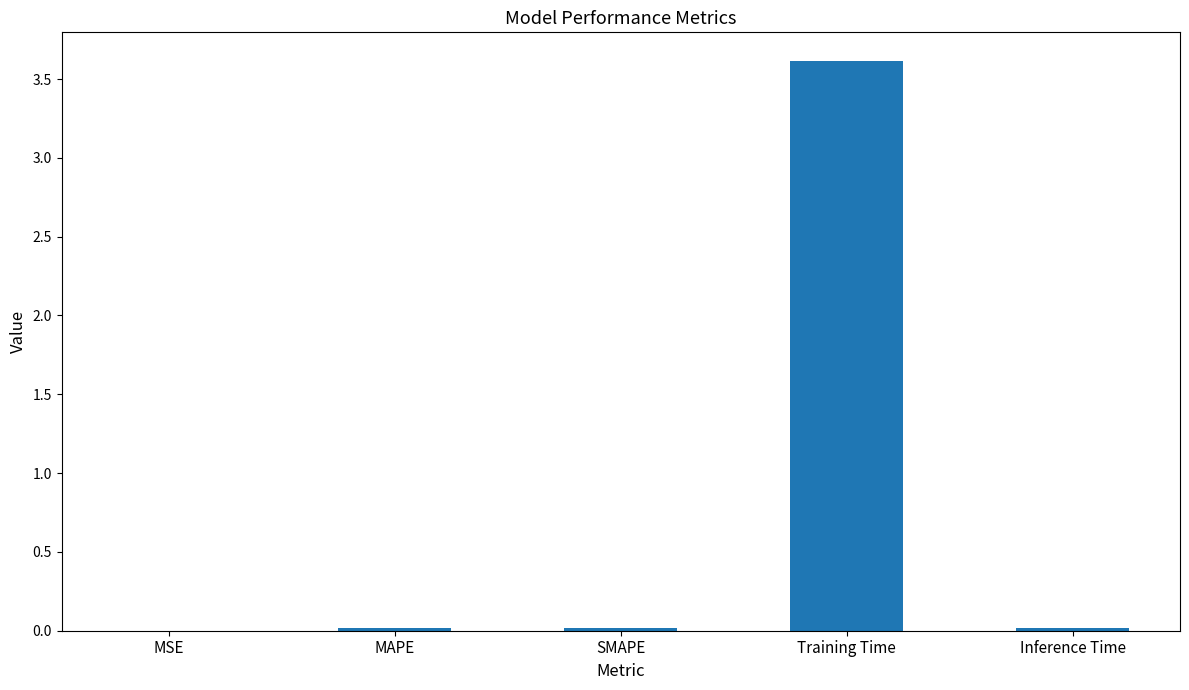

Is it true that the value at Training Time is 3.6?

True